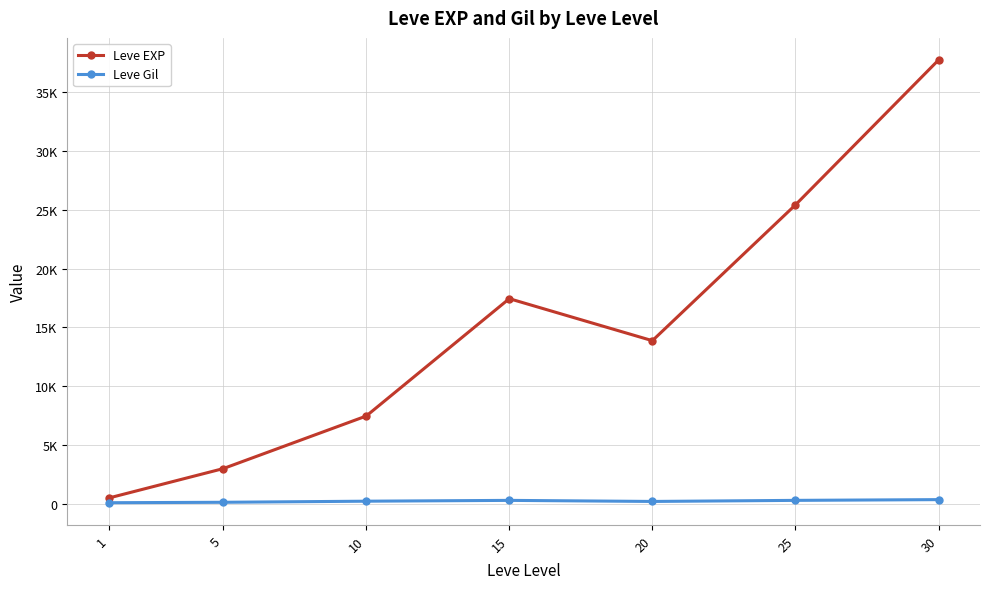

Which series changed the most between 5 and 10?

Leve EXP